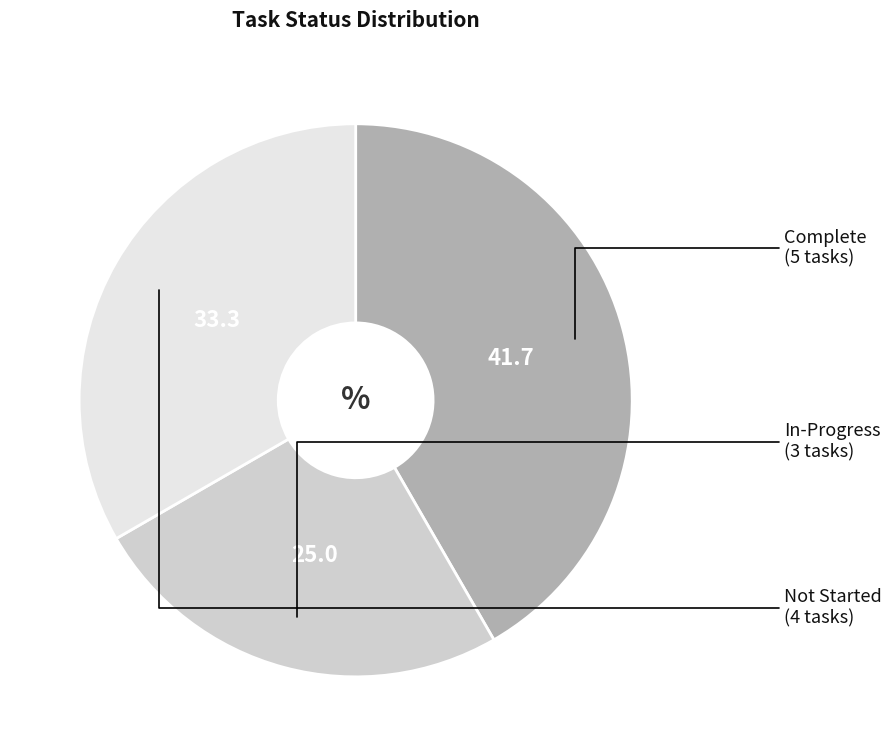

Is there a majority slice in this chart?

No